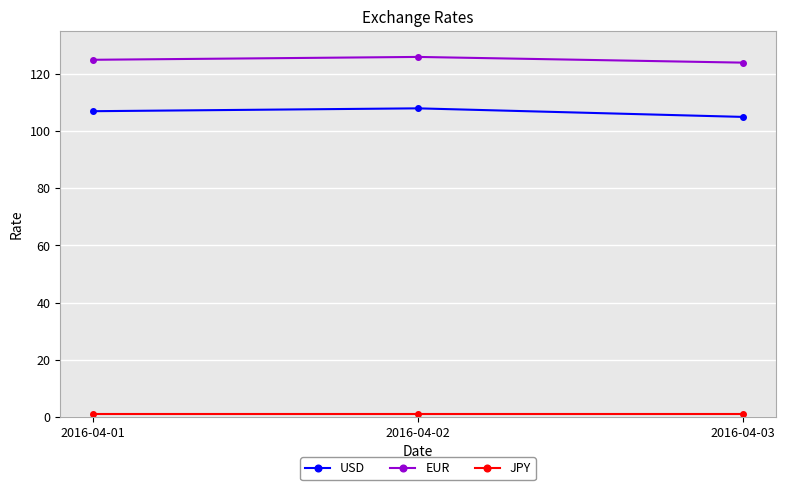

Is this an area chart (filled region under the line)?

No